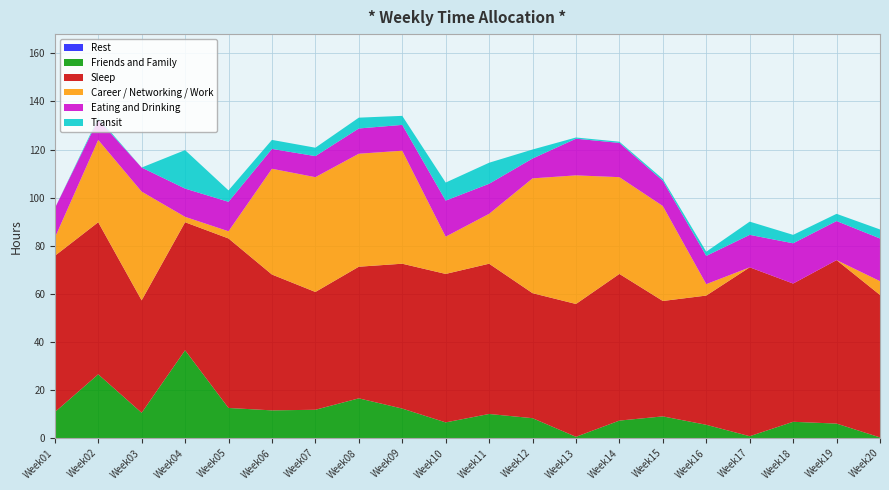

Reading left to right, list all the values displayed in this chart.

Rest: Week01=0.0	Week02=0.0	Week03=0.0	Week04=0.0	Week05=0.0	Week06=0.0	Week07=0.0	Week08=0.0	Week09=0.0	Week10=0.0	Week11=0.0	Week12=0.0	Week13=0.0	Week14=0.0	Week15=0.0	Week16=0.0	Week17=0.0	Week18=0.0	Week19=0.0	Week20=0.0
Friends and Family: Week01=10.8	Week02=26.5	Week03=10.5	Week04=36.5	Week05=12.5	Week06=11.5	Week07=11.8	Week08=16.5	Week09=12.2	Week10=6.5	Week11=10.0	Week12=8.2	Week13=0.5	Week14=7.2	Week15=9.0	Week16=5.5	Week17=0.8	Week18=6.8	Week19=6.0	Week20=0.2
Sleep: Week01=65.0	Week02=63.2	Week03=46.8	Week04=53.2	Week05=70.5	Week06=56.5	Week07=49.0	Week08=54.8	Week09=60.2	Week10=61.8	Week11=62.5	Week12=52.0	Week13=55.2	Week14=61.0	Week15=48.0	Week16=53.8	Week17=70.2	Week18=57.5	Week19=68.0	Week20=59.2
Career / Networking / Work: Week01=7.5	Week02=34.2	Week03=45.2	Week04=2.2	Week05=3.0	Week06=44.0	Week07=47.8	Week08=47.0	Week09=47.0	Week10=15.5	Week11=20.8	Week12=47.8	Week13=53.5	Week14=40.2	Week15=39.5	Week16=4.8	Week17=0.0	Week18=0.0	Week19=0.0	Week20=5.8
Eating and Drinking: Week01=12.2	Week02=8.5	Week03=10.0	Week04=11.8	Week05=12.2	Week06=8.2	Week07=8.8	Week08=10.5	Week09=10.8	Week10=15.0	Week11=12.5	Week12=8.2	Week13=15.2	Week14=14.2	Week15=10.5	Week16=11.8	Week17=13.5	Week18=16.8	Week19=16.2	Week20=17.8
Transit: Week01=0.0	Week02=0.8	Week03=0.0	Week04=16.0	Week05=4.8	Week06=3.8	Week07=3.5	Week08=4.5	Week09=3.8	Week10=7.5	Week11=8.8	Week12=3.8	Week13=0.5	Week14=0.5	Week15=0.8	Week16=1.8	Week17=5.5	Week18=3.5	Week19=3.0	Week20=3.8